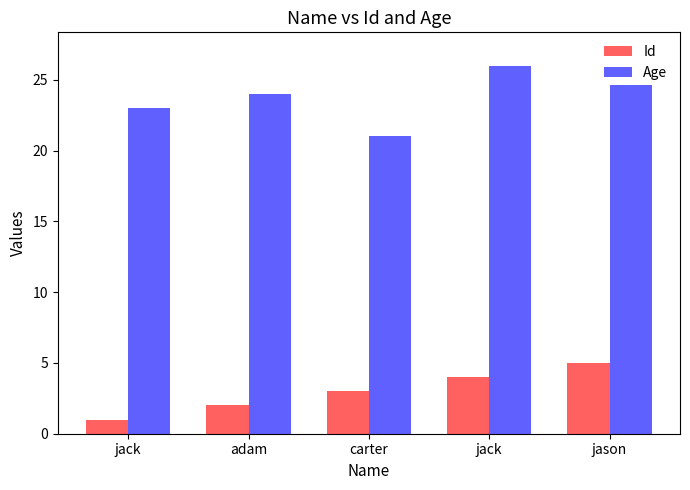

Reading left to right, list all the values displayed in this chart.

Id: jack=1	adam=2	carter=3	jack=4	jason=5
Age: jack=23	adam=24	carter=21	jack=26	jason=27